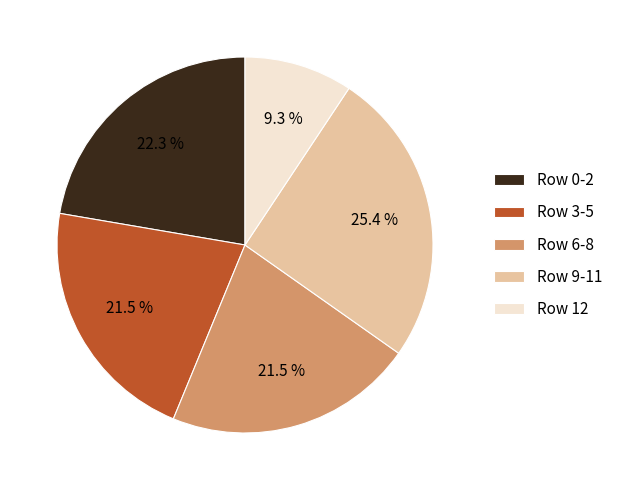

How much of the chart is everything except Row 12?

90.7%